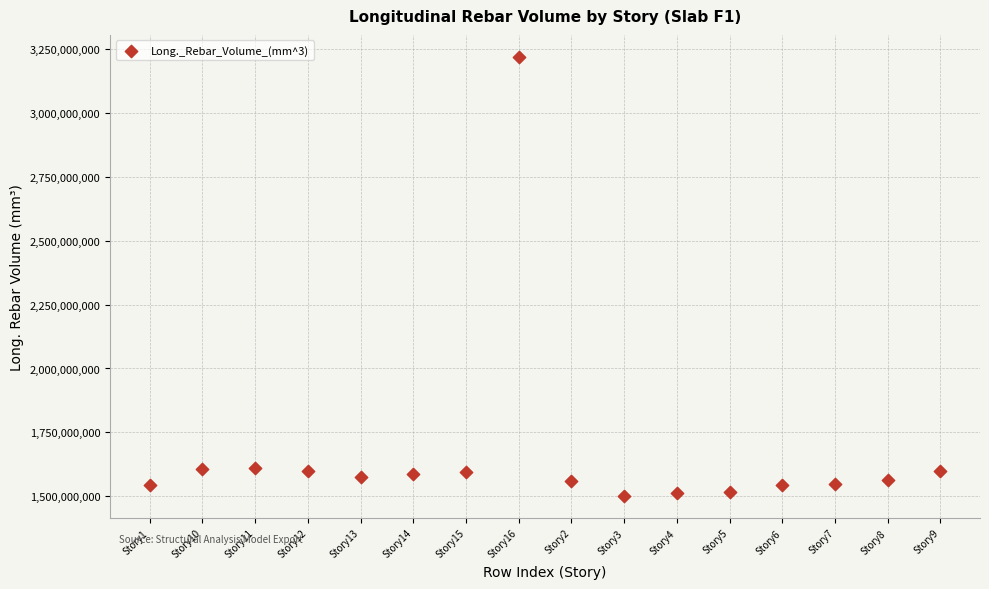

What is the range of Y values (max minus min)?

1715748851.6